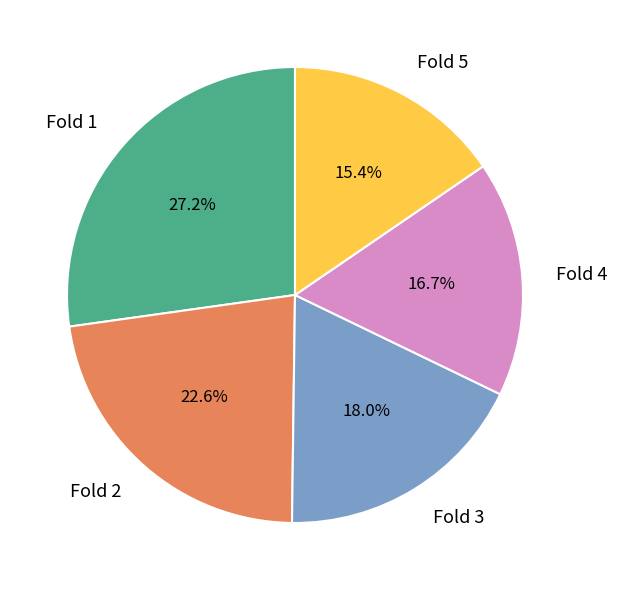

Is it true that Fold 2 is 33% of the pie?

False